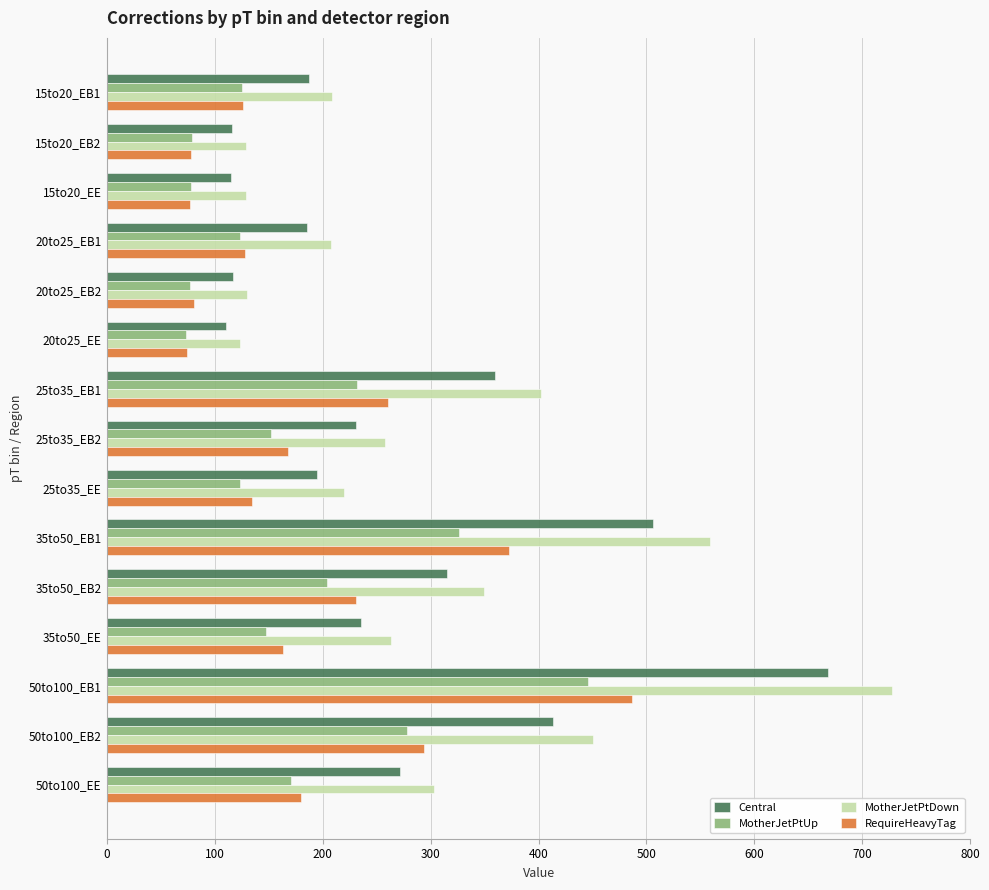

What is the sum of the RequireHeavyTag values at 25to35_EB1 and 35to50_EE?

423.6